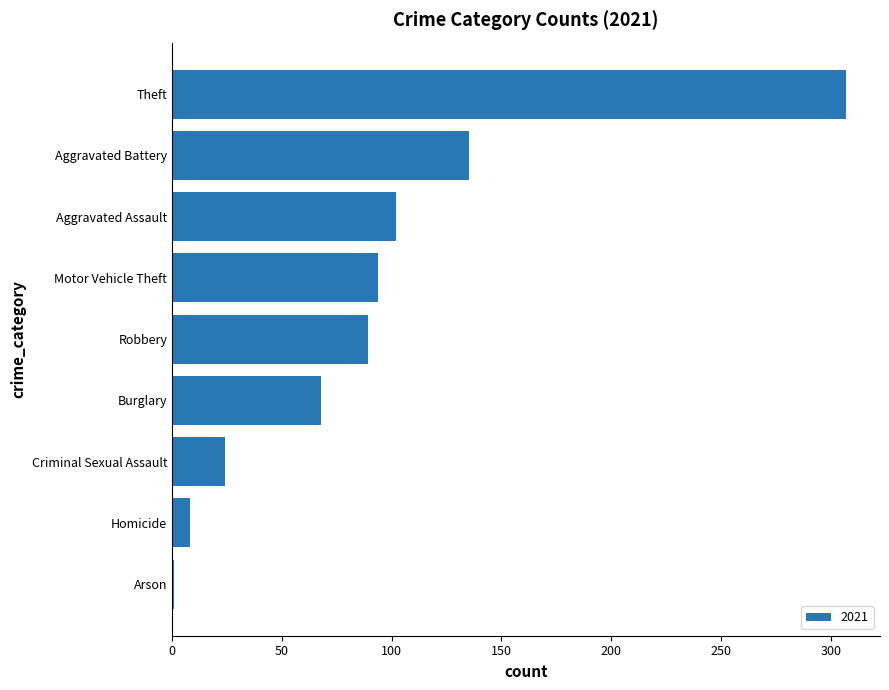

The chart shows a value of 444 at Theft. True or false?

False